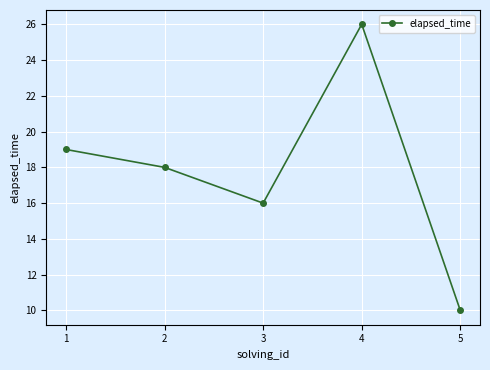

What is the value of the 3rd point from the left?

16